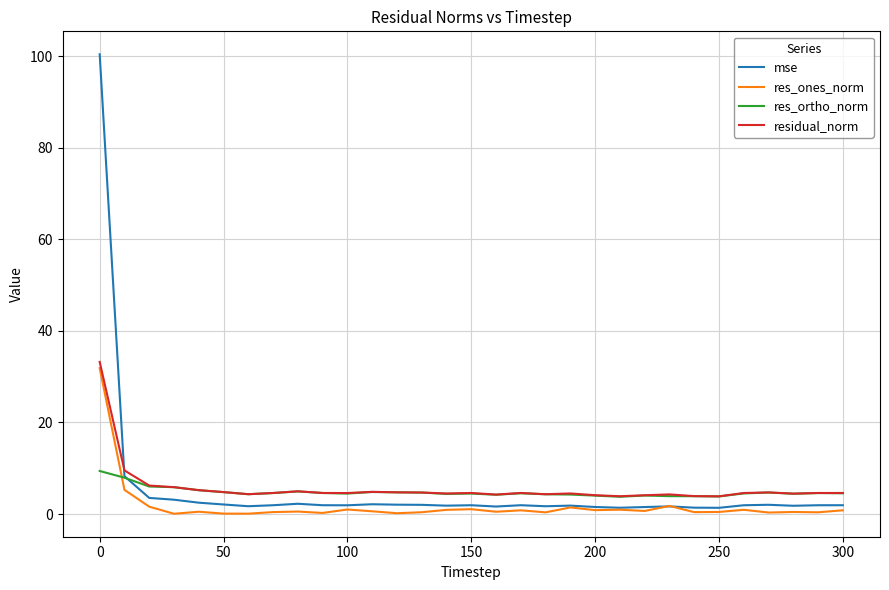

What is the highest value of the res_ortho_norm series?

9.4